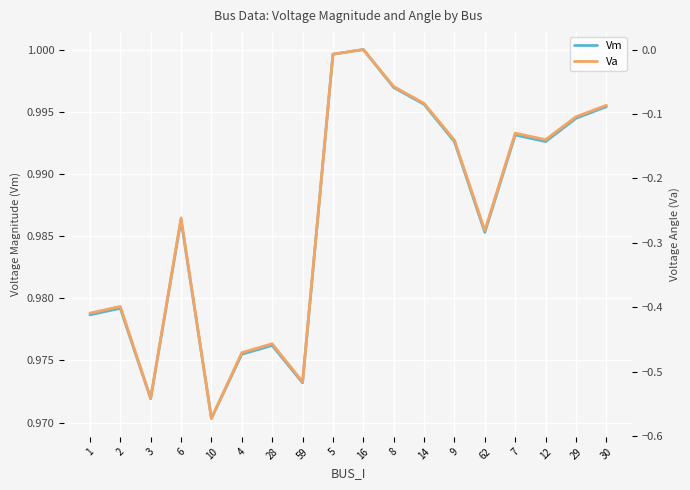

The value of Va at 14 is -0.1. True or false?

False